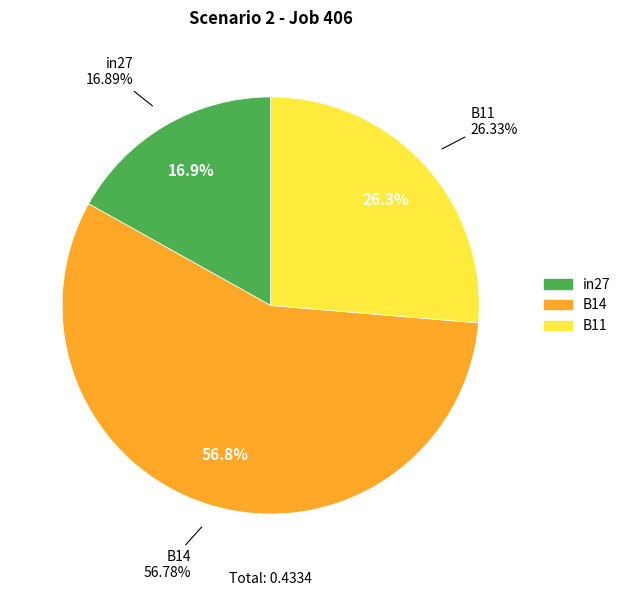

Which has a higher value, B14 or B11?

B14